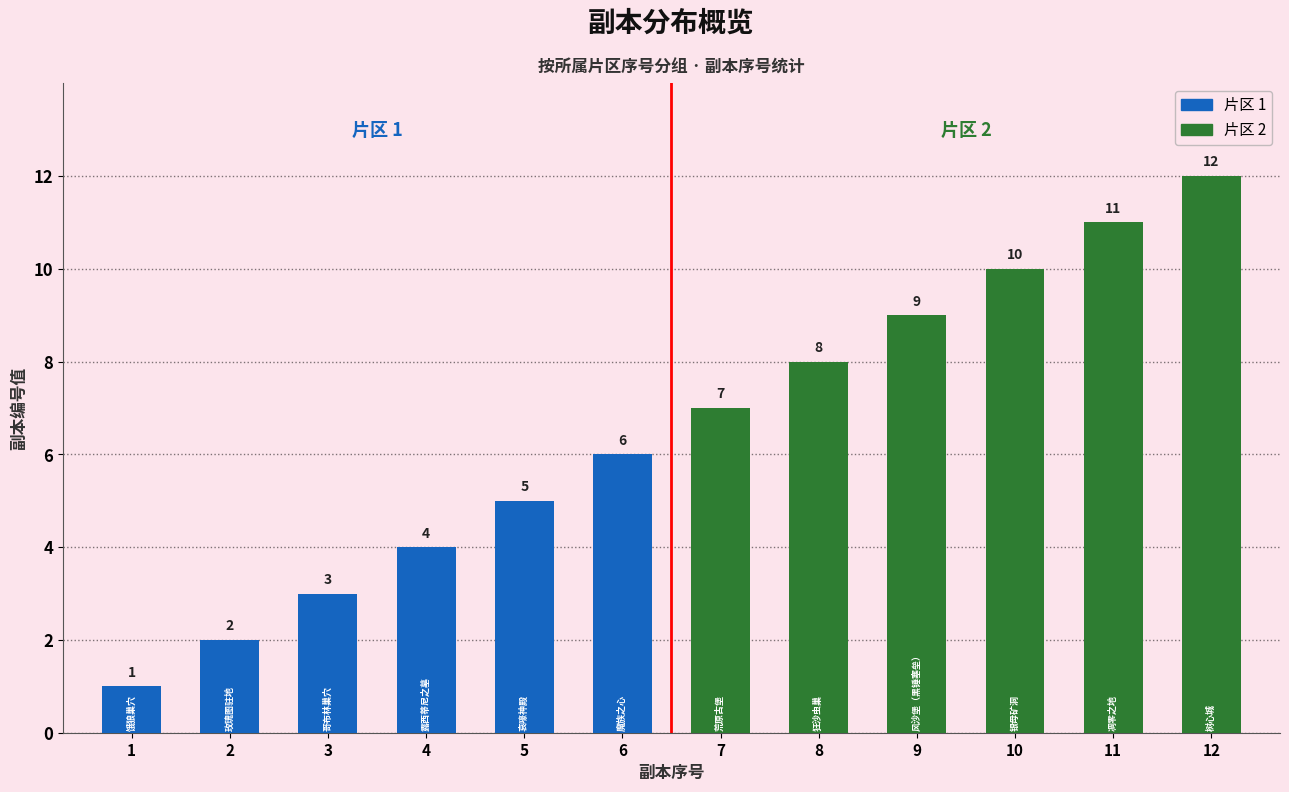

At which label is the value closest to 6?

6